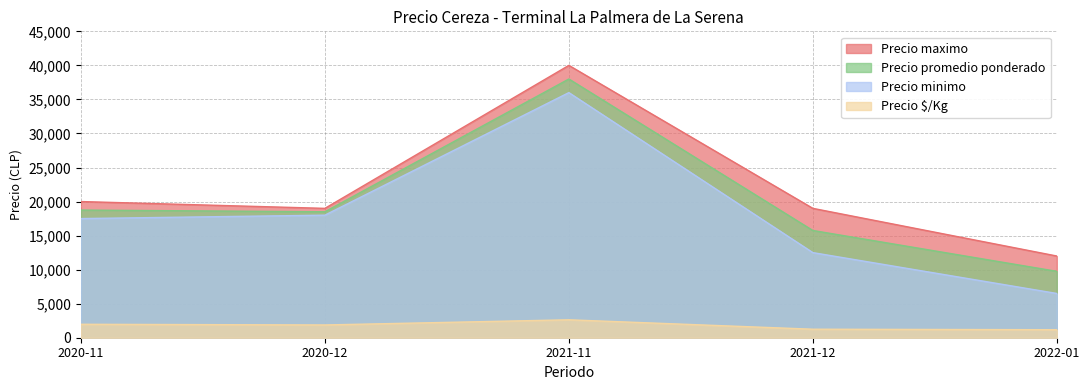

Between 2020-11 and 2021-11, which series saw the biggest shift?

Precio maximo